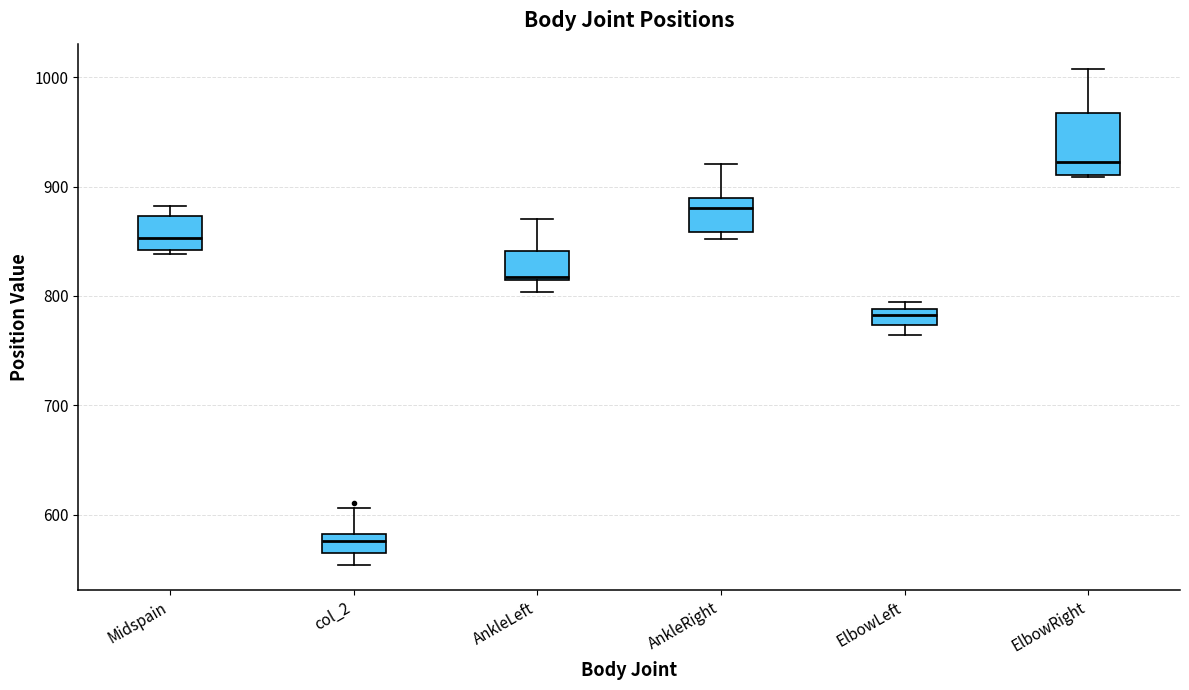

Reading left to right, read every box against the y-axis: the position of its median line, the range the box covers, and the ends of its whiskers. The values are not printed on the chart, so give them approximately, as read against the axis.

Midspain: median 850, box 840 to 870, whiskers 840 (just below the box's lower edge) to 880
col_2: median 580 (just below the box's upper edge), box 560 to 580, whiskers 550 to 610
AnkleLeft: median 820, box 810 to 840, whiskers 800 to 870
AnkleRight: median 880, box 860 to 890, whiskers 850 to 920
ElbowLeft: median 780, box 770 to 790, whiskers 760 to 790 (just above the box's upper edge)
ElbowRight: median 920, box 910 to 970, whiskers 910 to 1010